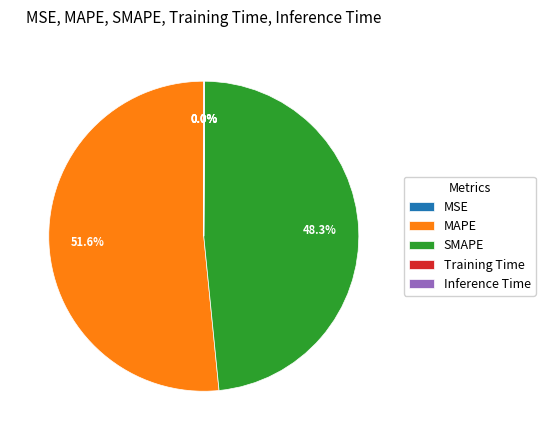

Is SMAPE the majority of the pie?

No